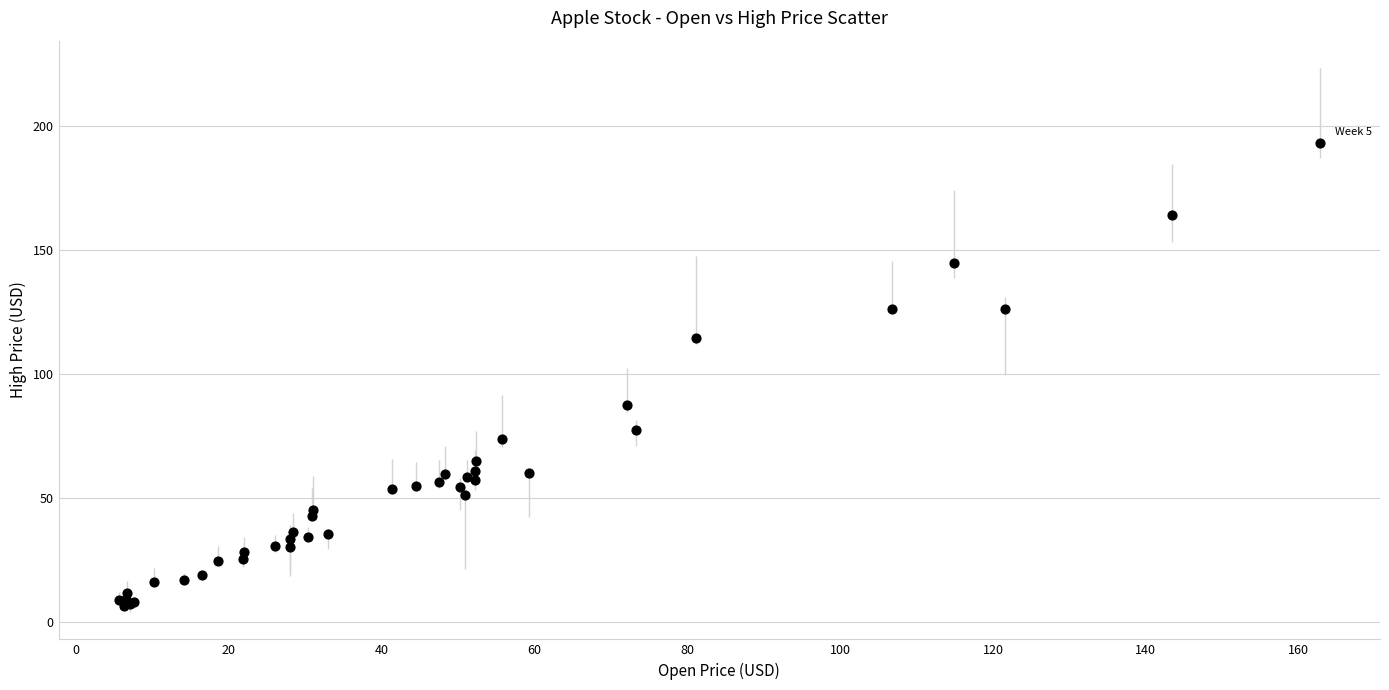

What Y value in the scatter plot is closest to 99?

87.2